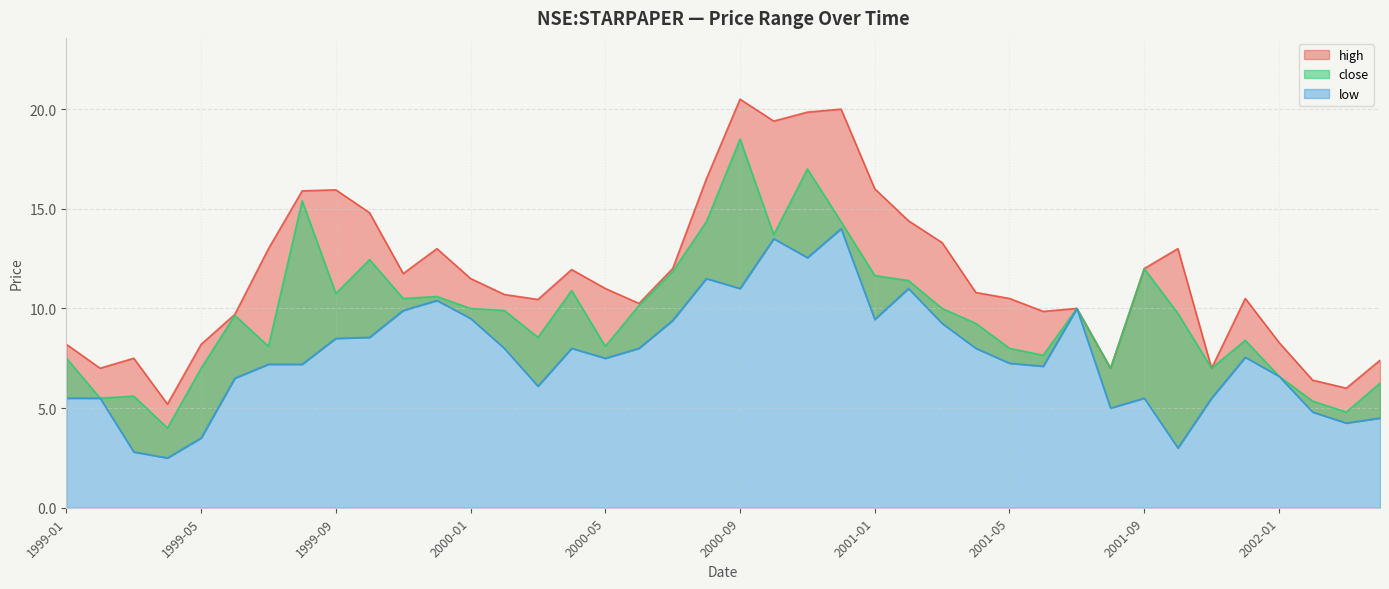

What position from the right is 2001-04?

13